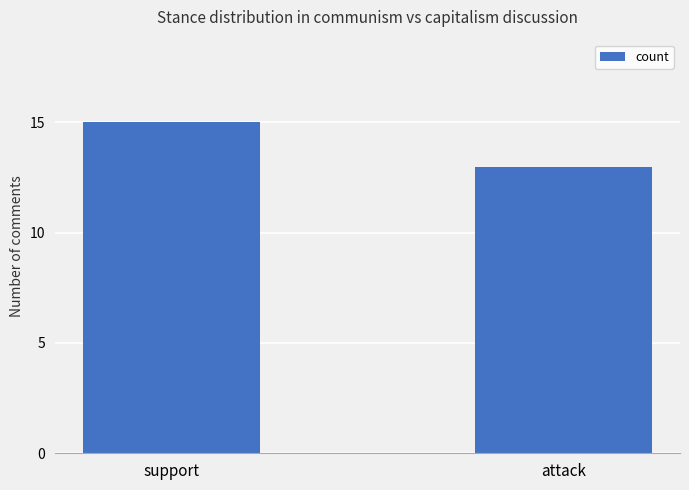

List the labels in order of value, largest first.

support, attack